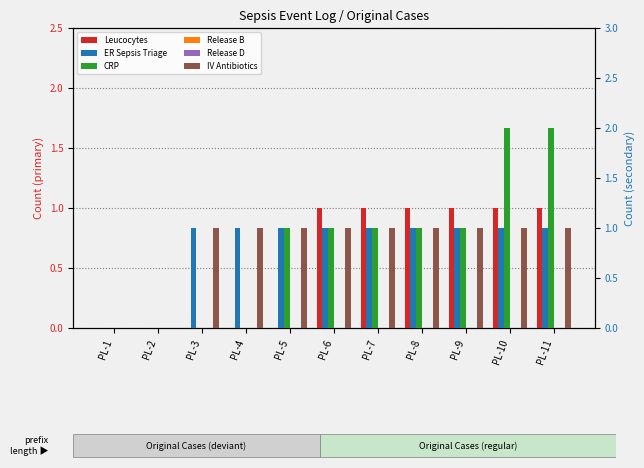

What are all the series names shown in the legend?

Leucocytes, ER Sepsis Triage, CRP, Release B, Release D, IV Antibiotics